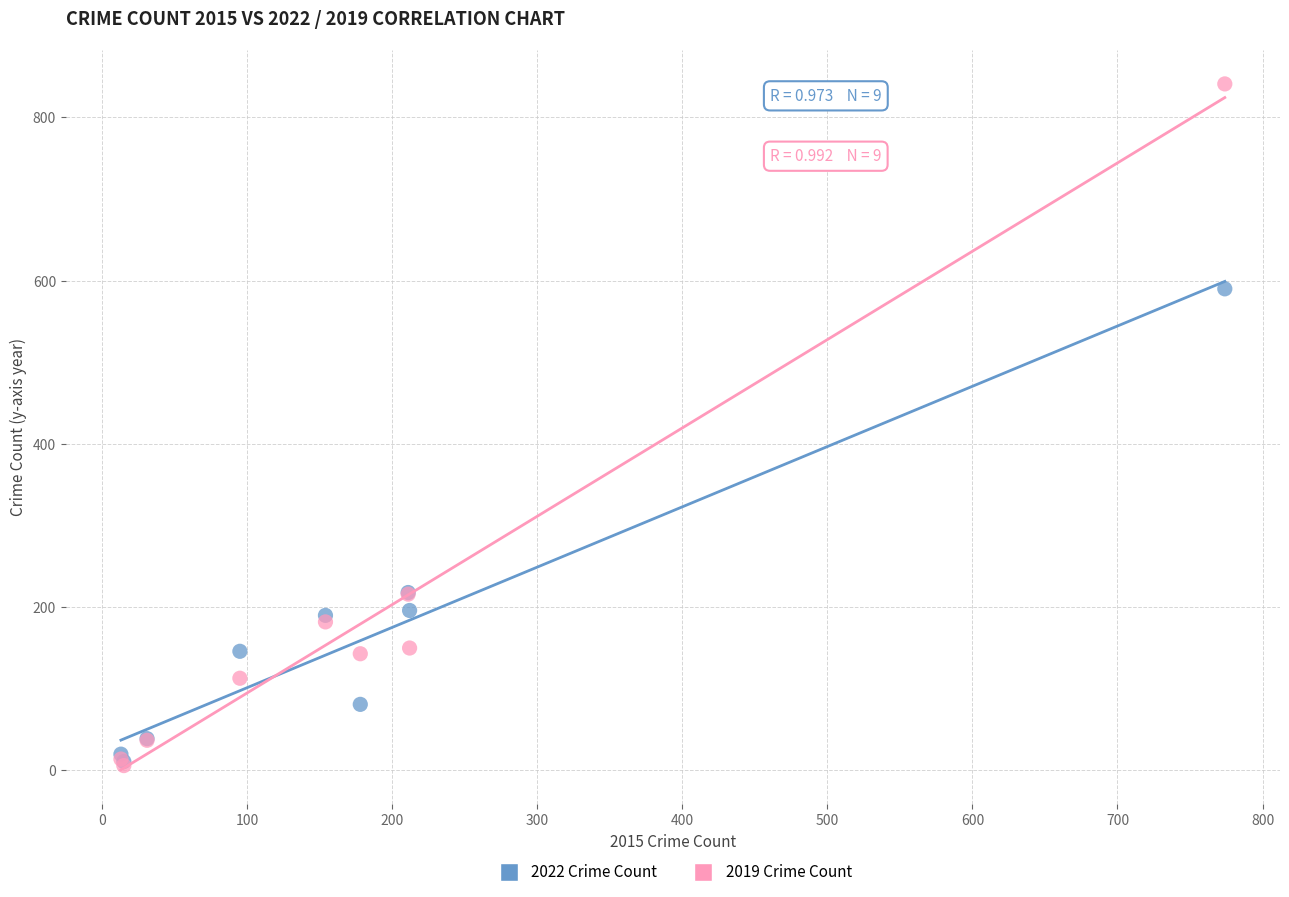

What are all the series names shown in the legend?

2022 Crime Count, 2019 Crime Count